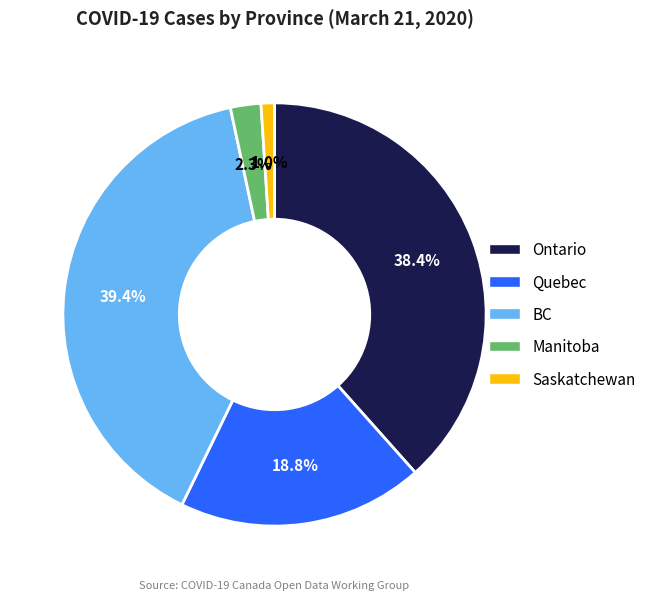

Which category has the smallest portion of the pie?

Saskatchewan